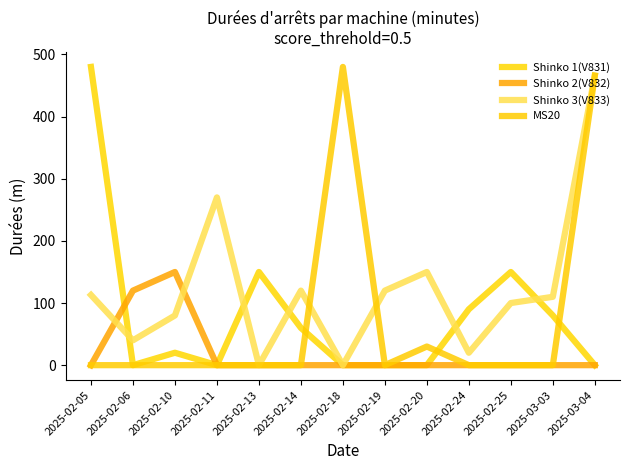

Is this an area chart (filled region under the line)?

No